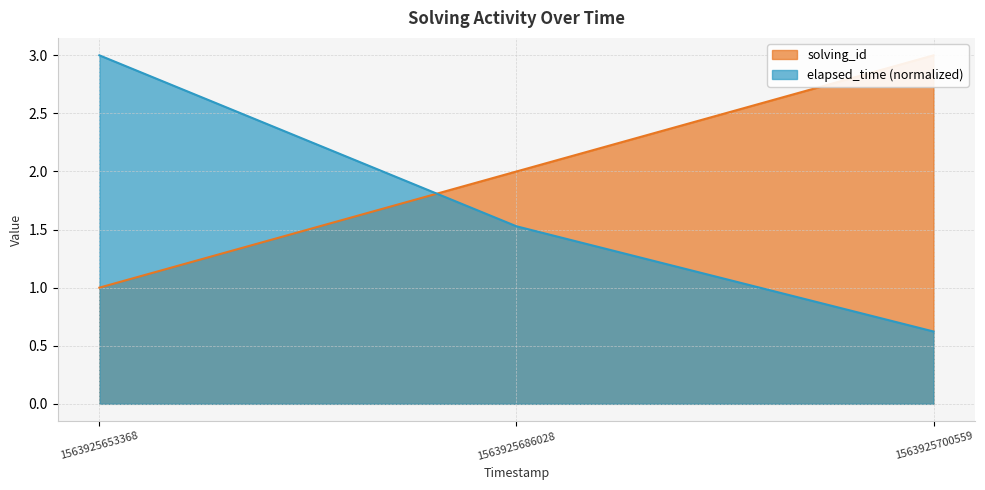

What is the approximate value of solving_id at 1563925653368?

1.0